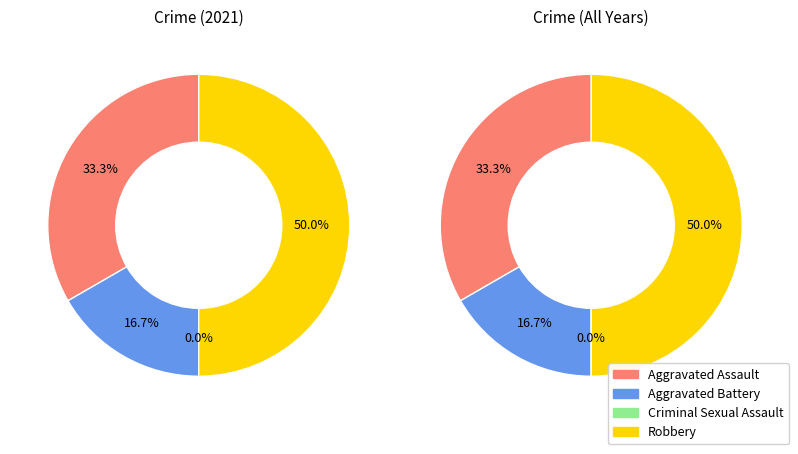

What percentage is the Robbery slice, to the nearest percent?

50%